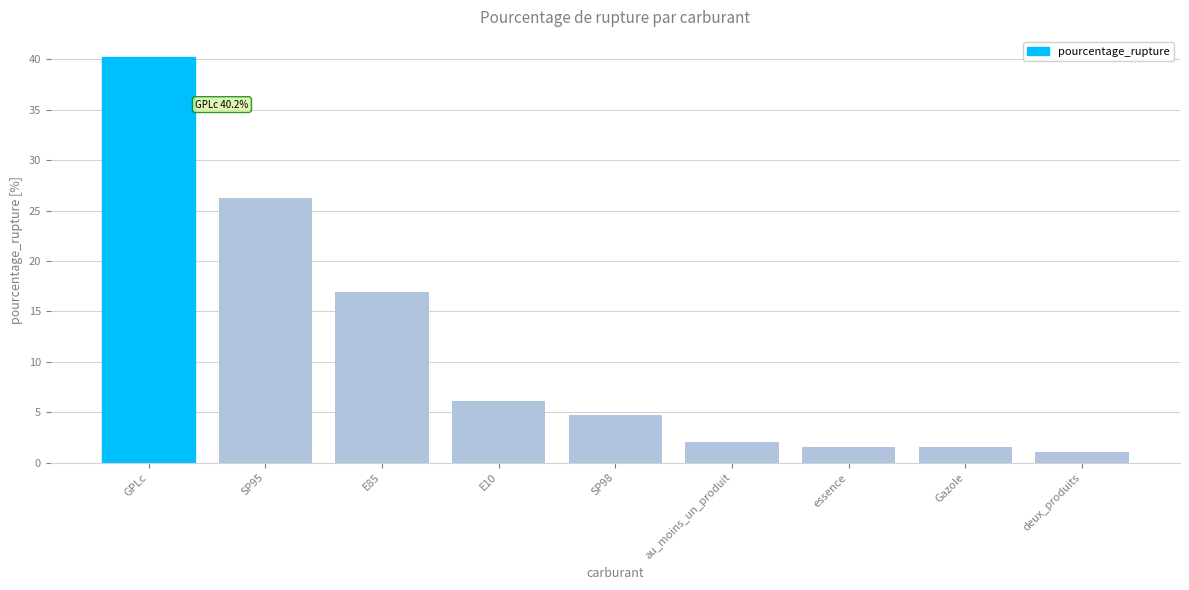

What is the label of the 8th bar from the right?

SP95